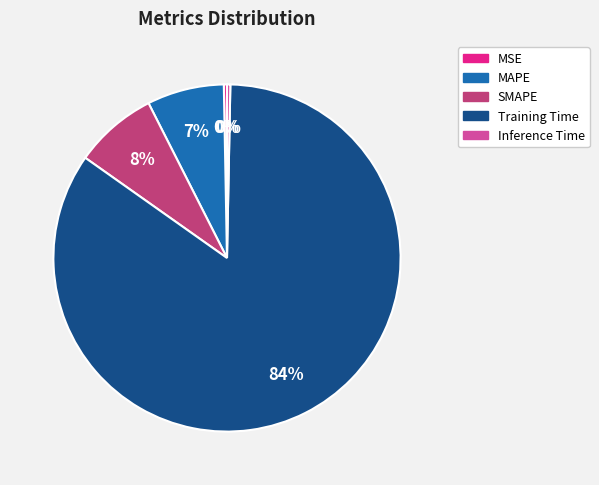

The MAPE slice represents 1% of the pie. True or false?

False